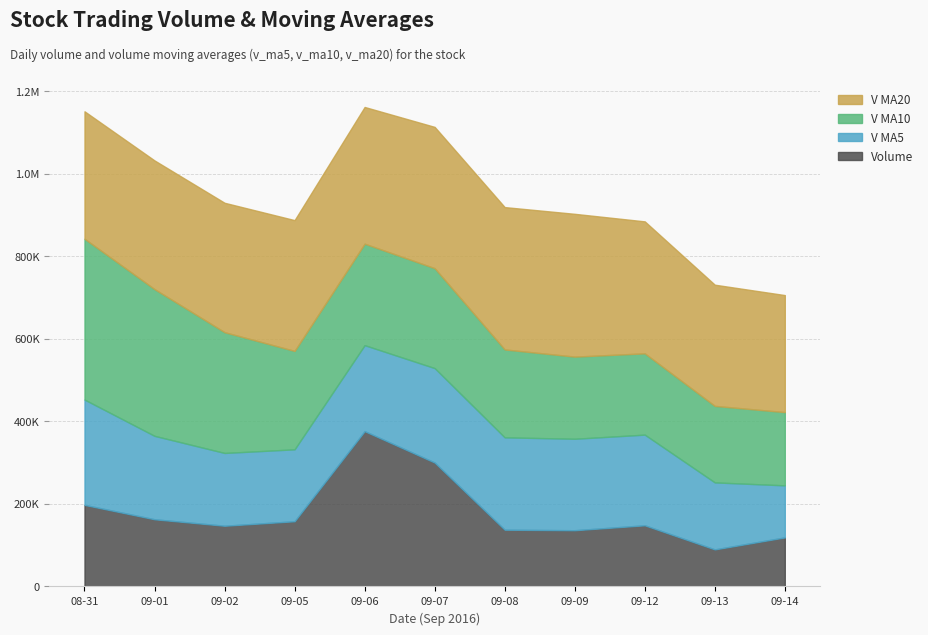

At which category does v_ma10 reach its first local valley?

2016-09-05